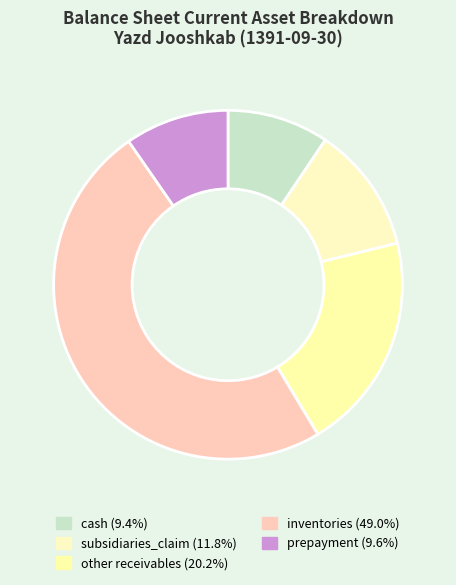

What is the largest slice in the pie chart?

inventories